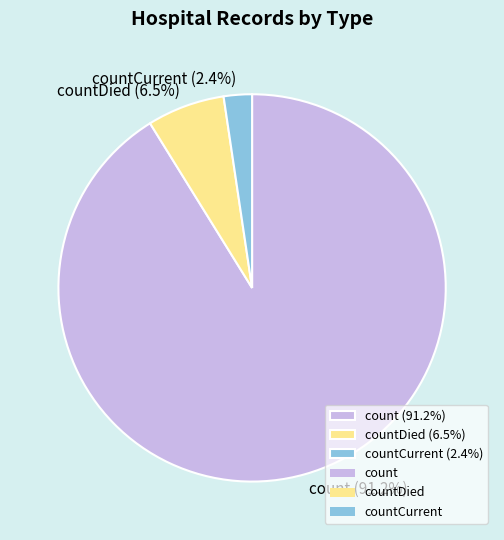

Which has a higher value, countCurrent (2.4%) or countDied (6.5%)?

countDied (6.5%)